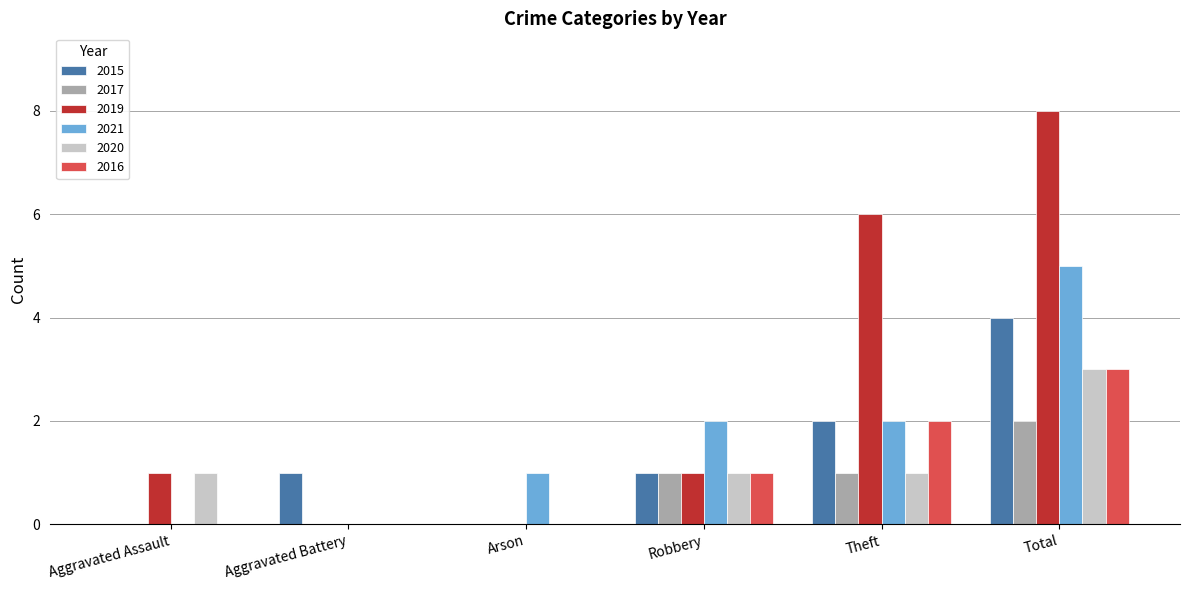

Read the 2021 value at Total.

5